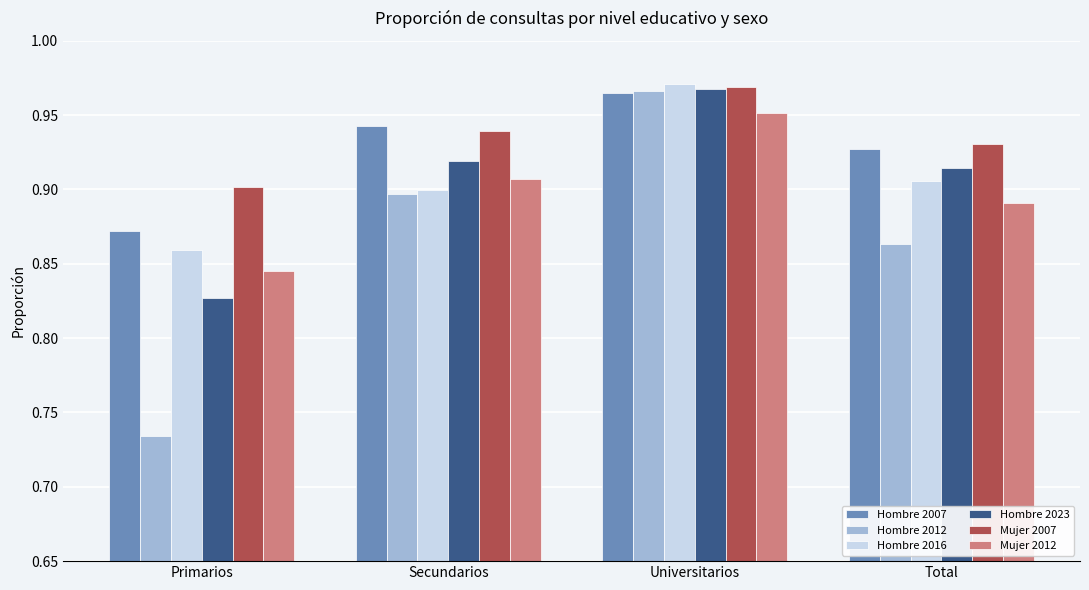

Which series has the largest range (max minus min)?

Hombre 2012